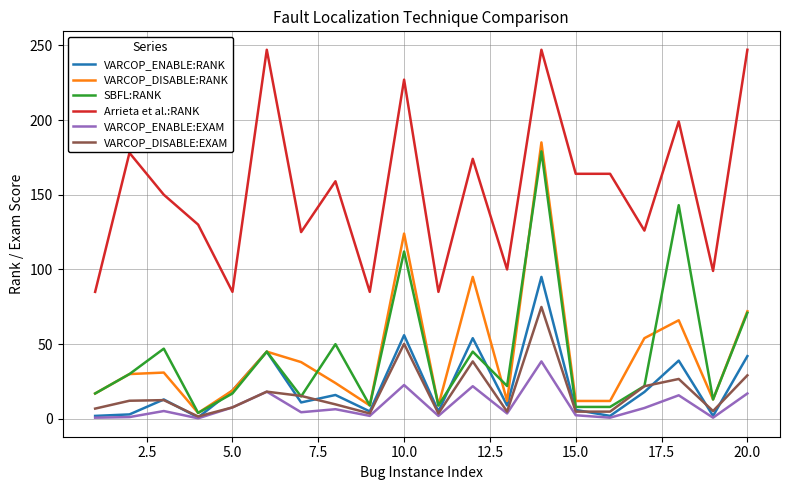

Which series has the largest total across all categories?

Arrieta et al.:RANK